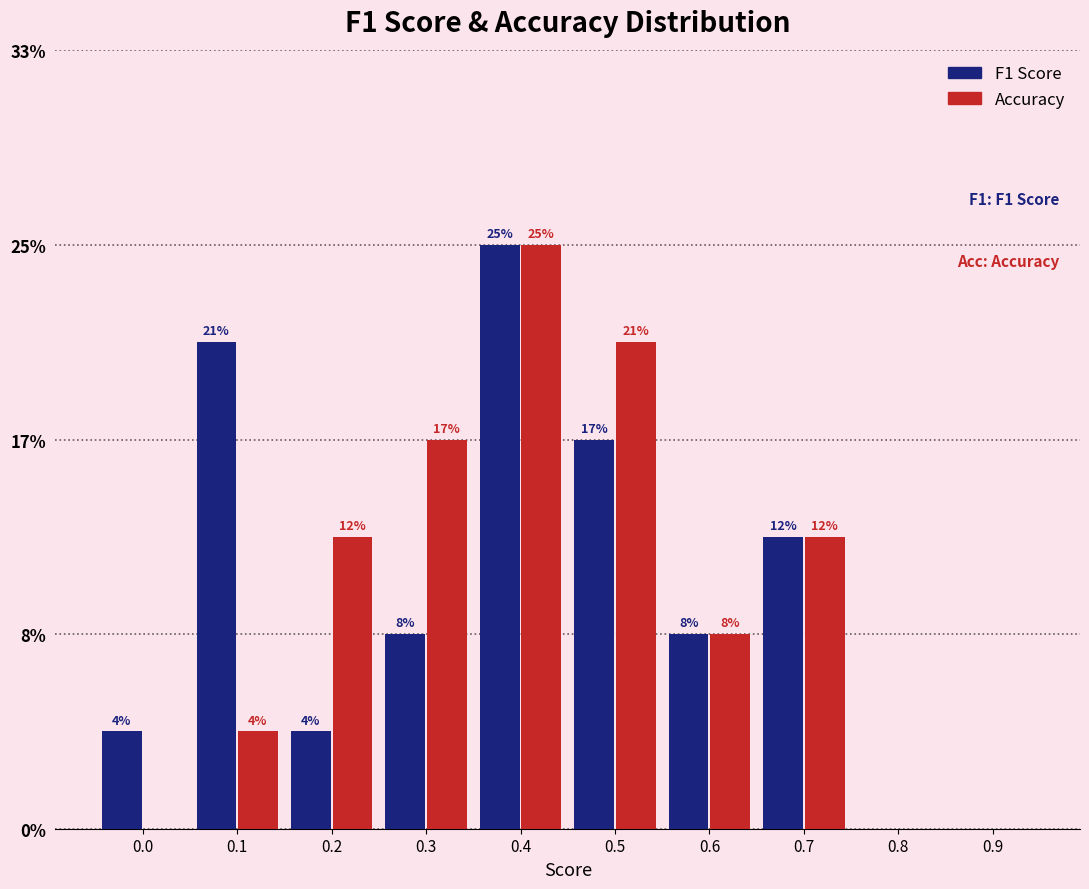

Does the chart contain stacked bars?

No